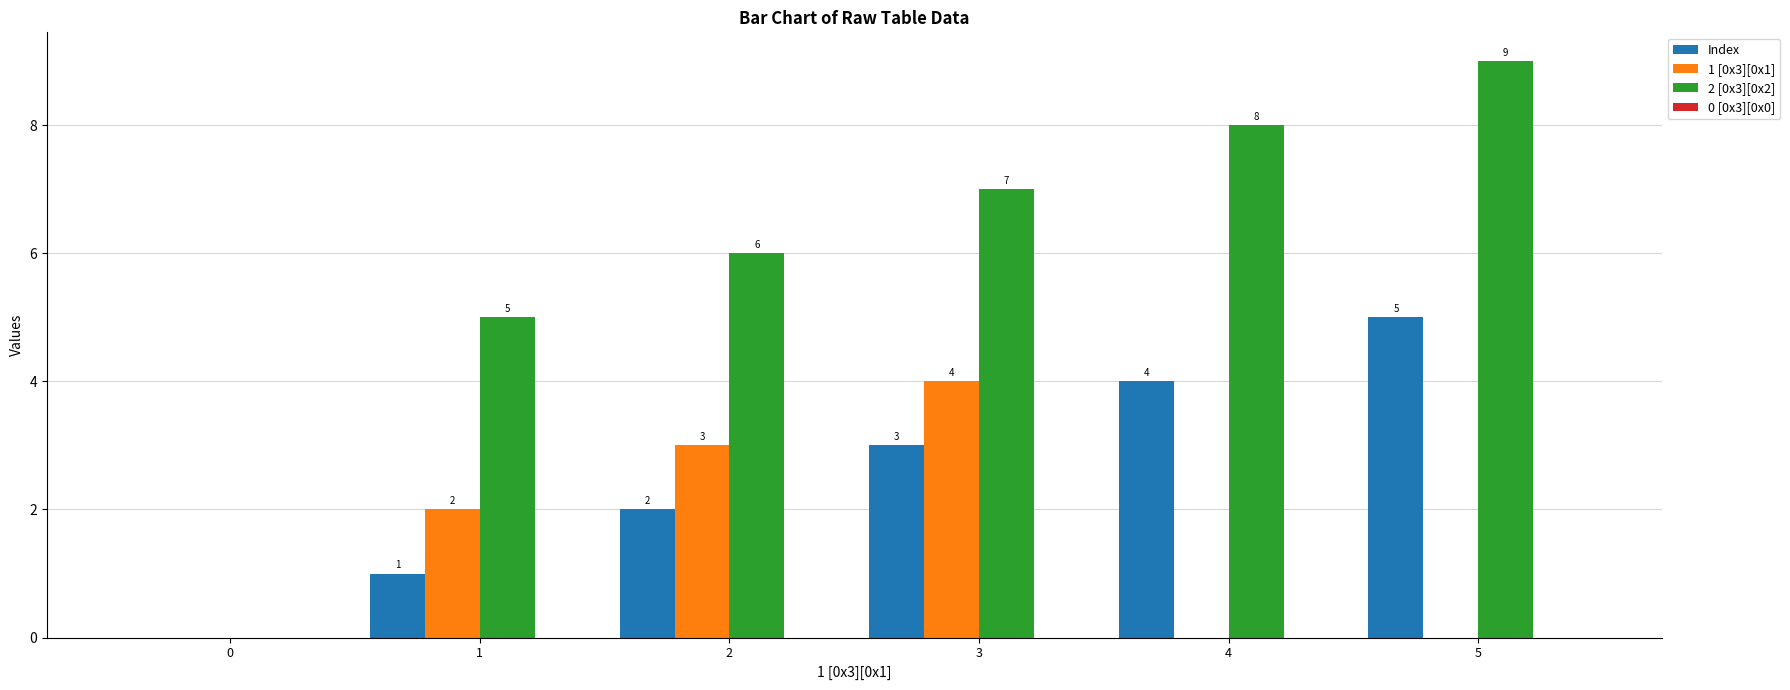

The value of 2 [0x3][0x2] at 3 is 7. True or false?

True